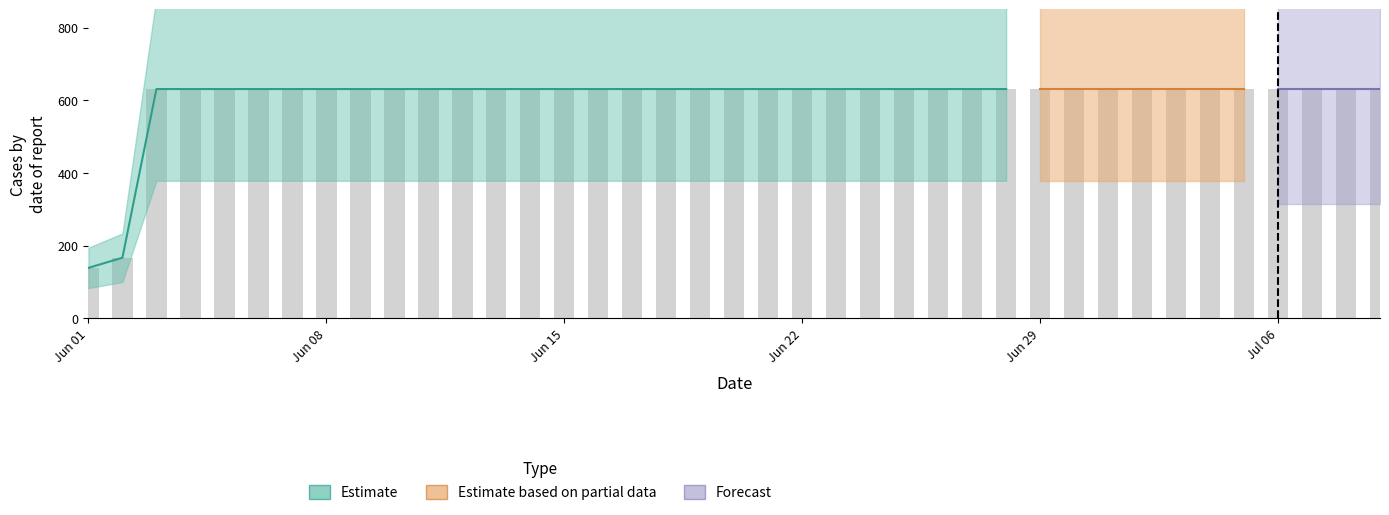

True or false: the data shows 289 at 2020-07-03.

False